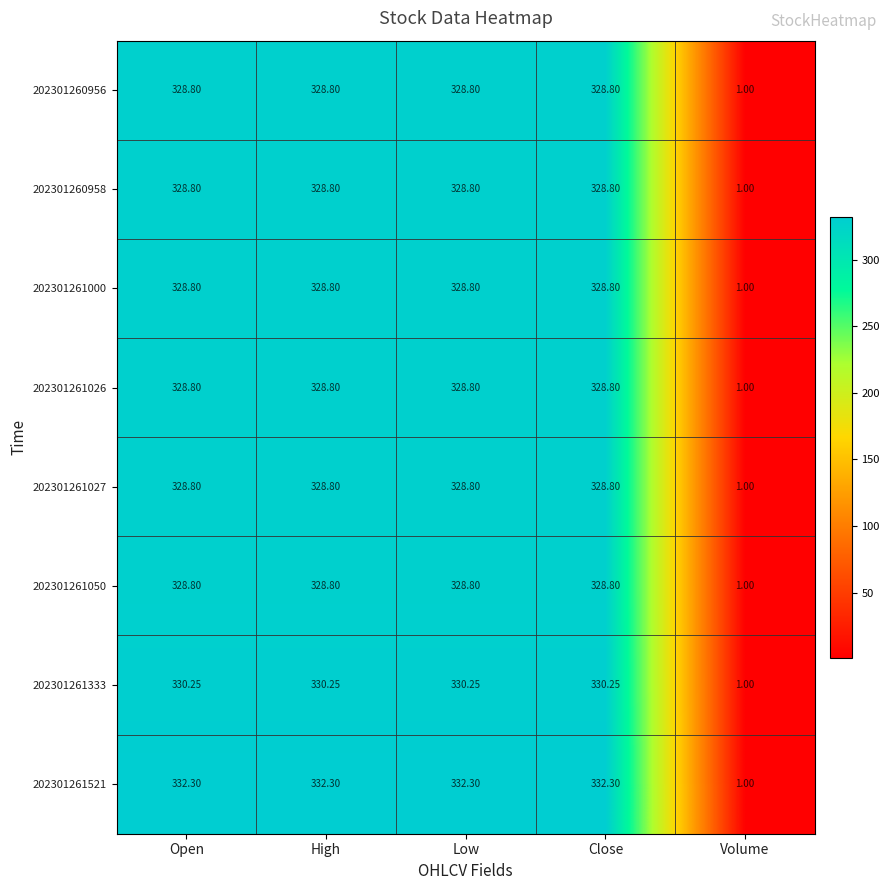

Where is 202301261333 nearest to the value 165?

Volume